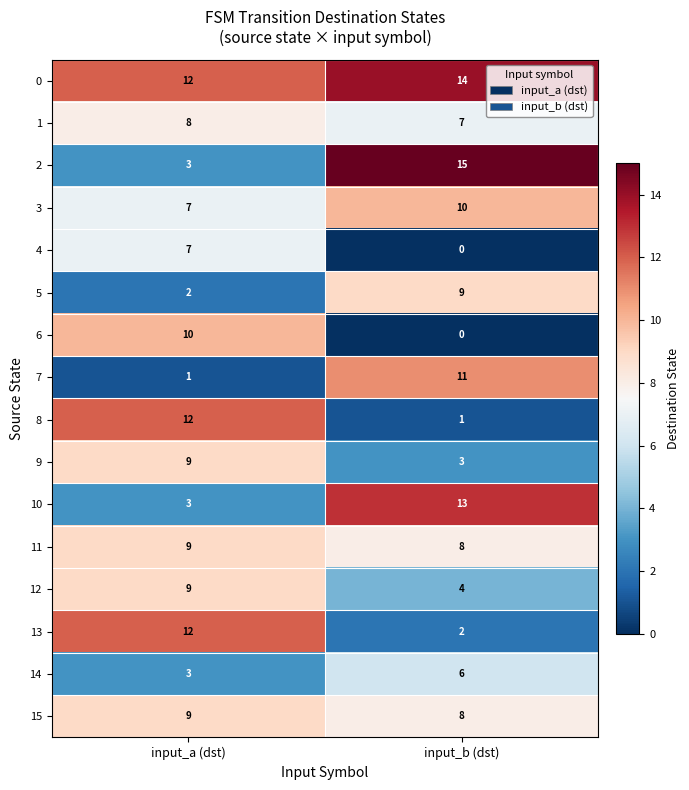

What is the difference between the maximum and minimum values in the 13 series?

10